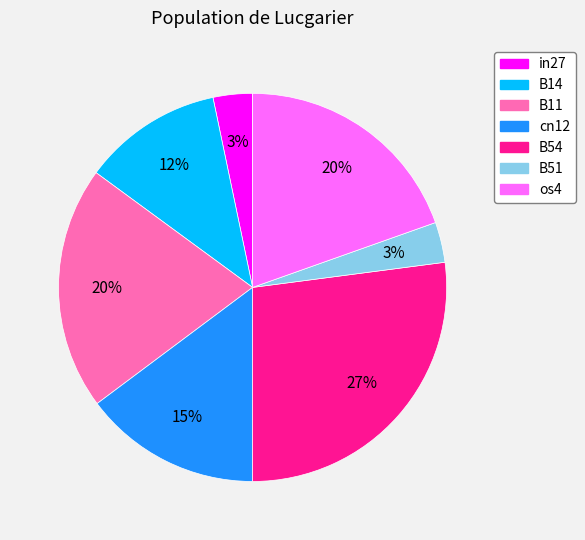

What is the largest slice in the pie chart?

B54